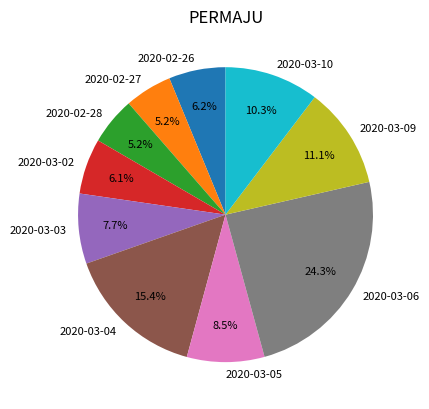

Approximately how many times larger is the value at 2020-02-28 compared to 2020-03-05?

0.6